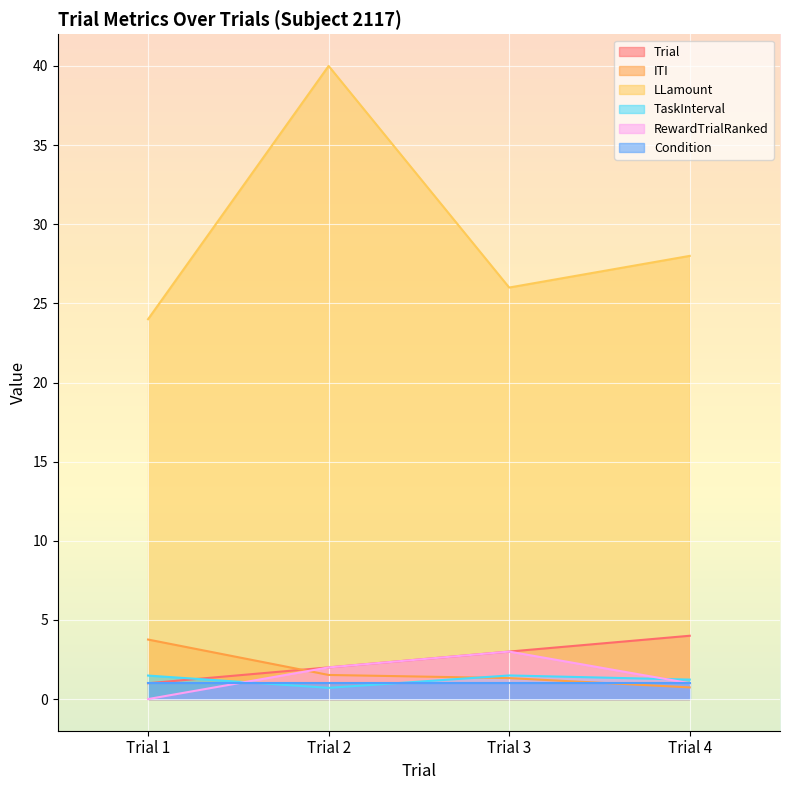

True or false: ITI and LLamount cross at least once.

False